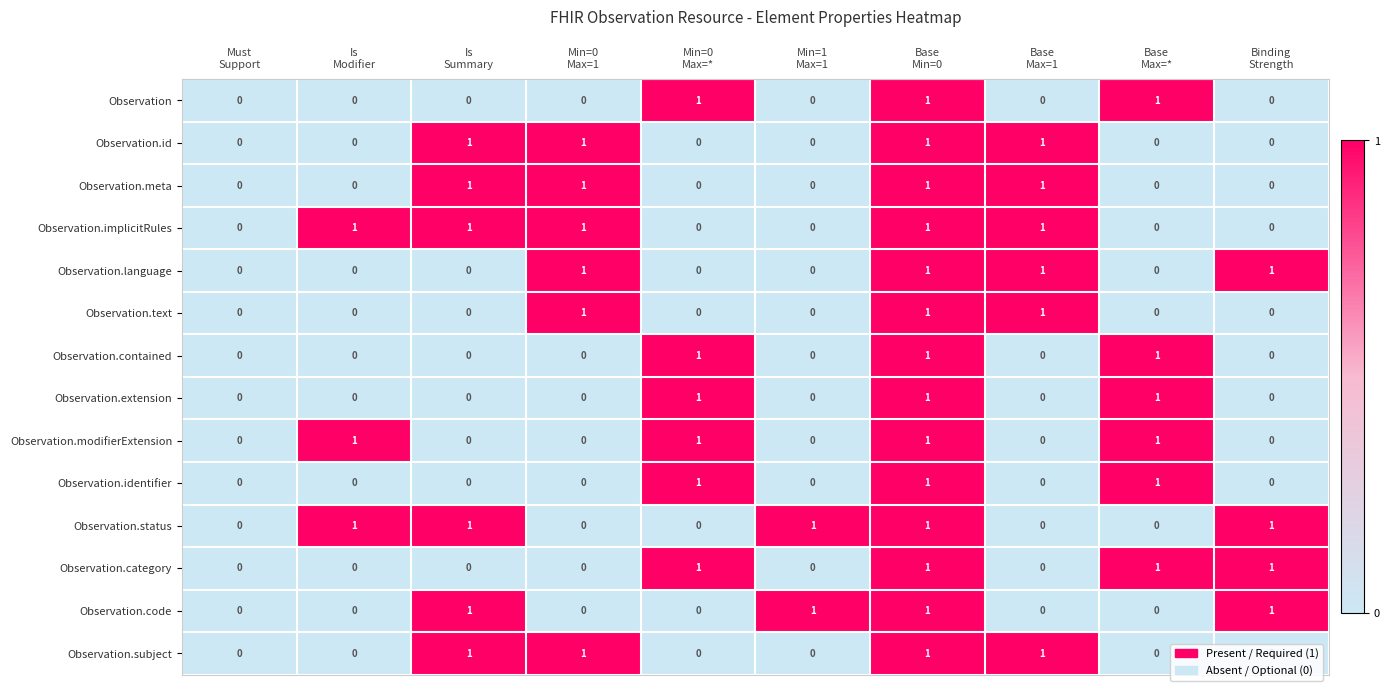

Count the Observation.id values in the range 0 to 1.

10